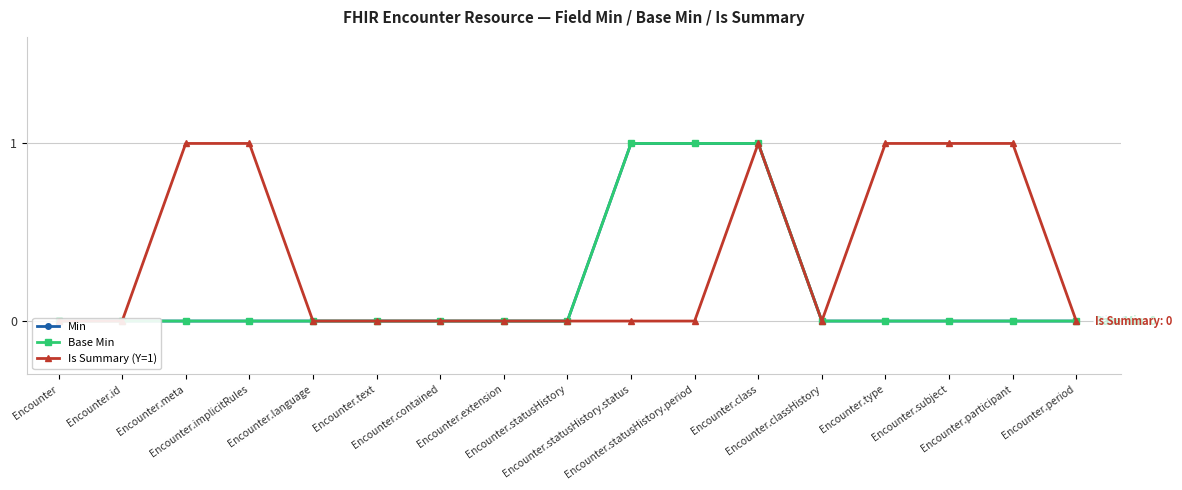

The value of Min at Encounter.period is -1. True or false?

False